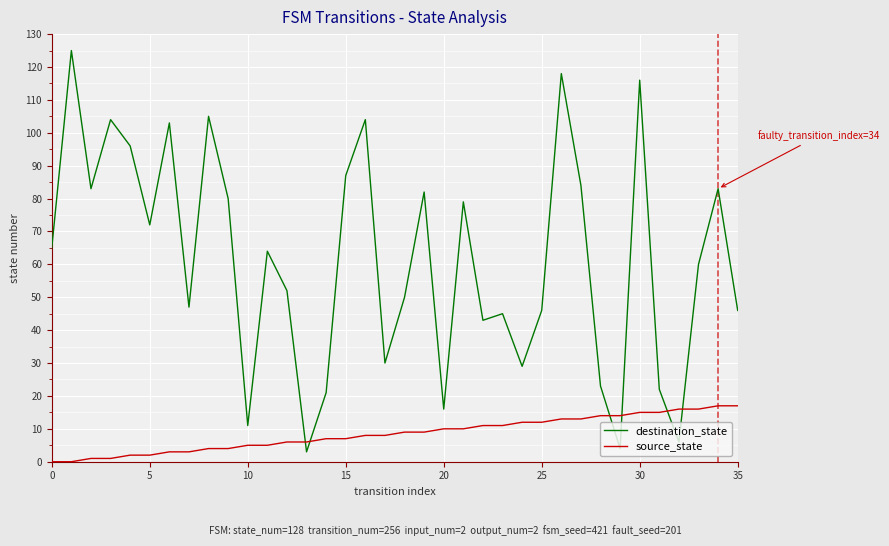

What is the greatest value displayed?

125